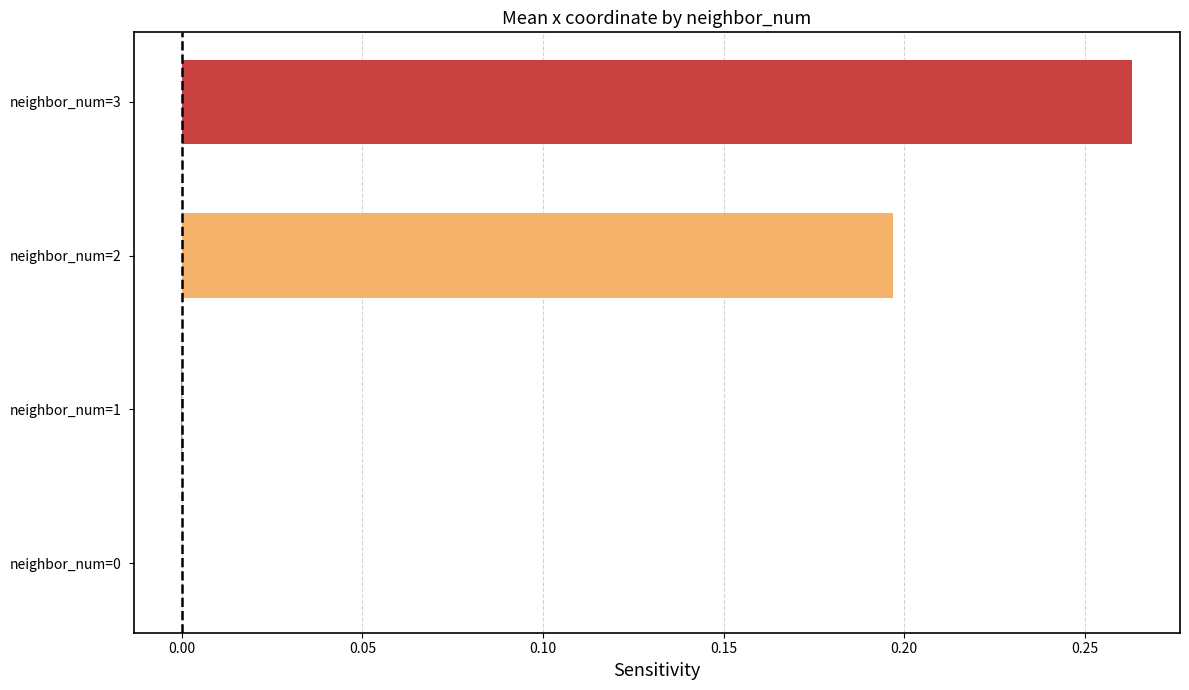

How many categories are shown in the chart?

4